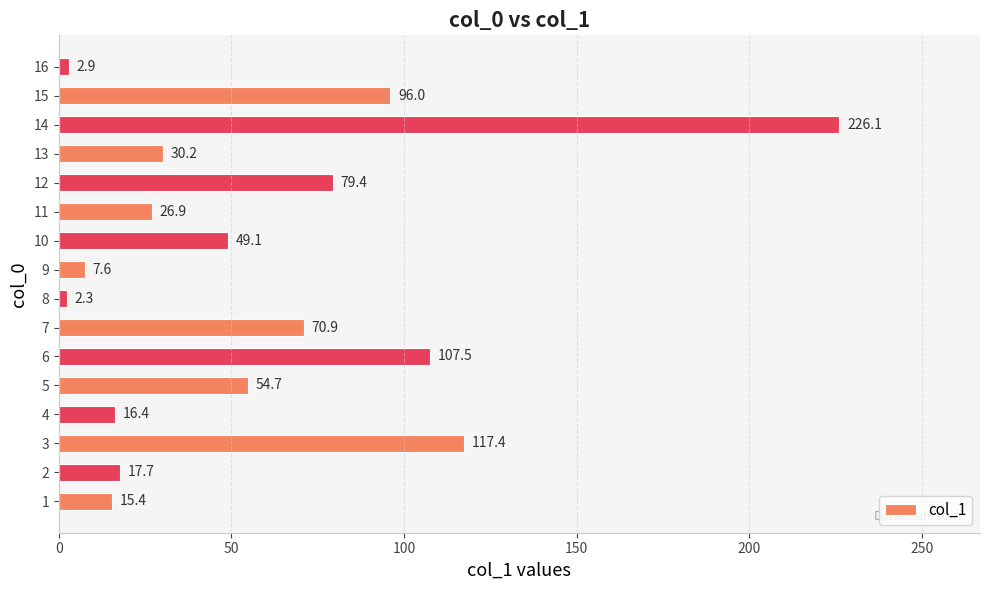

Where is the data nearest to the value 114?

3